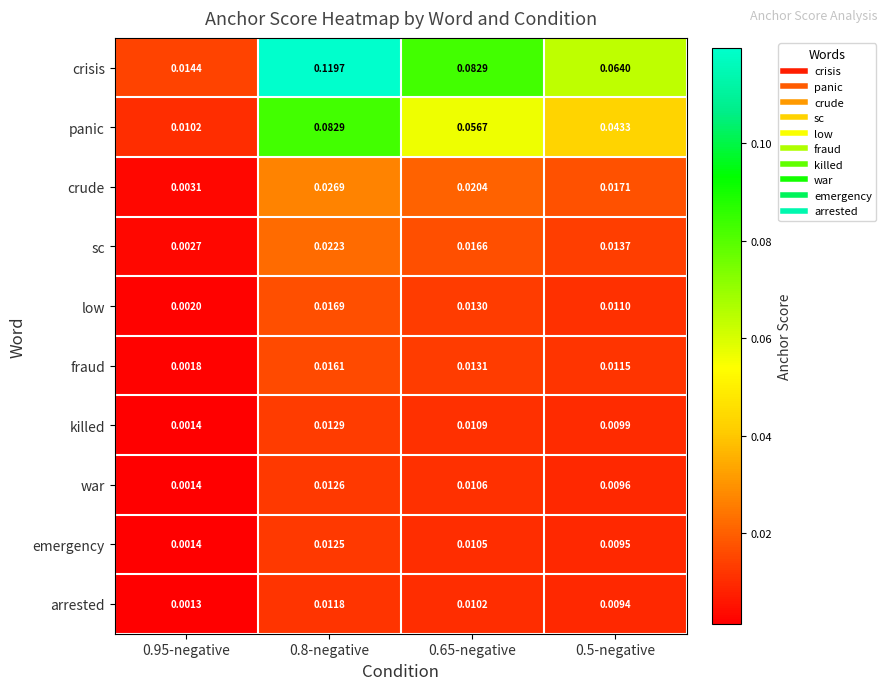

Between 0.8-negative and 0.5-negative, which series saw the biggest shift?

crisis